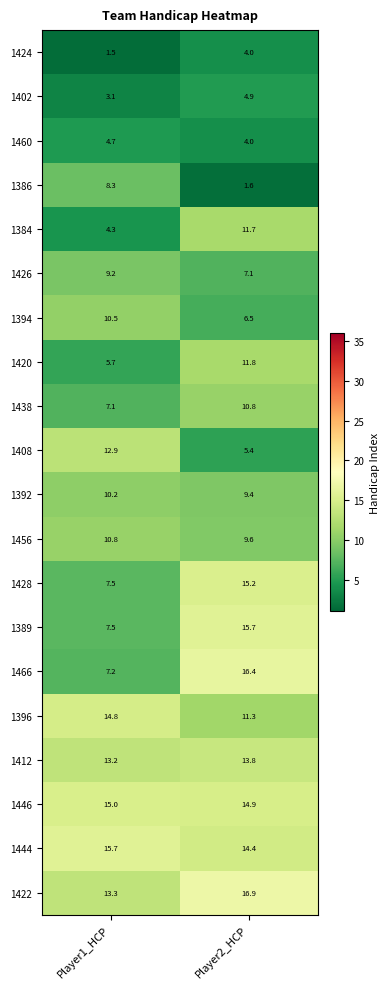

What is the spread (max minus min) of values at Player1_HCP?

14.2